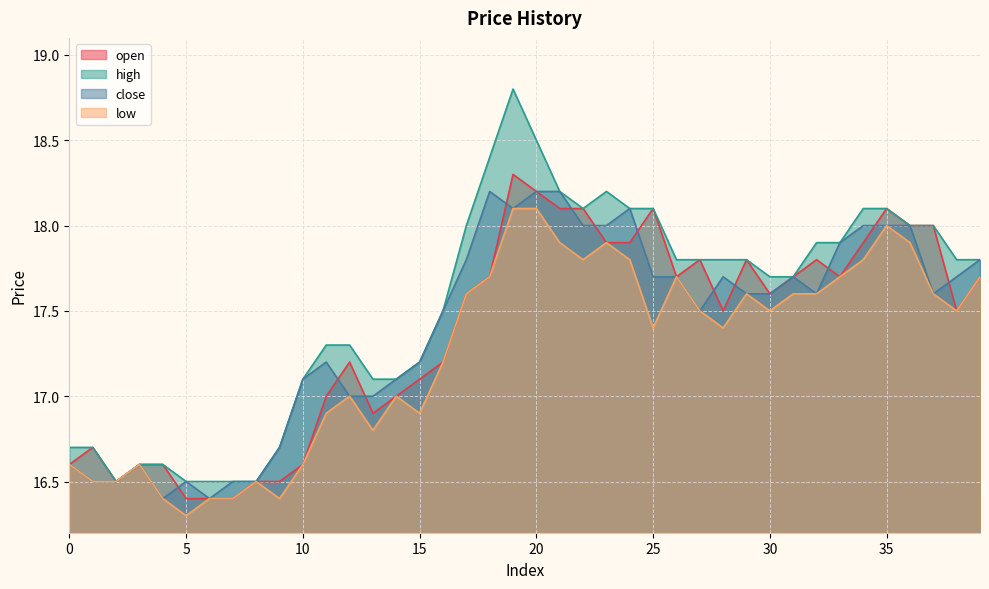

The open series shows 11.0 at 2. True or false?

False